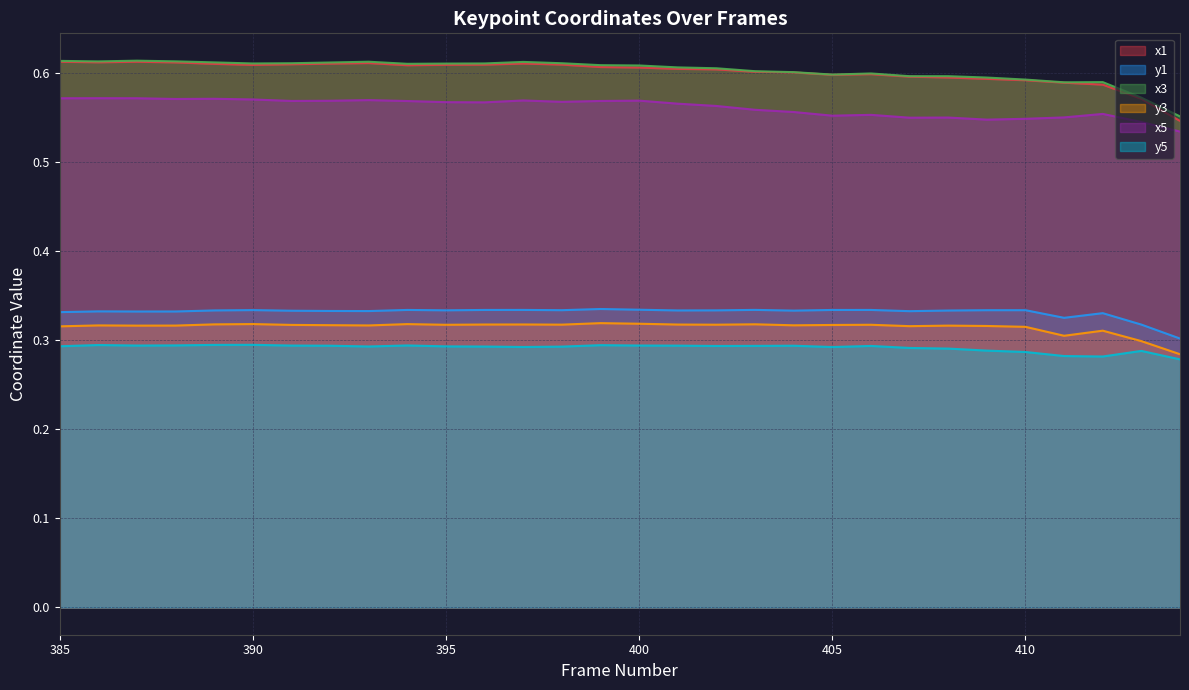

Rank the series by their maximum value, from highest to lowest.

x3, x1, x5, y1, y3, y5